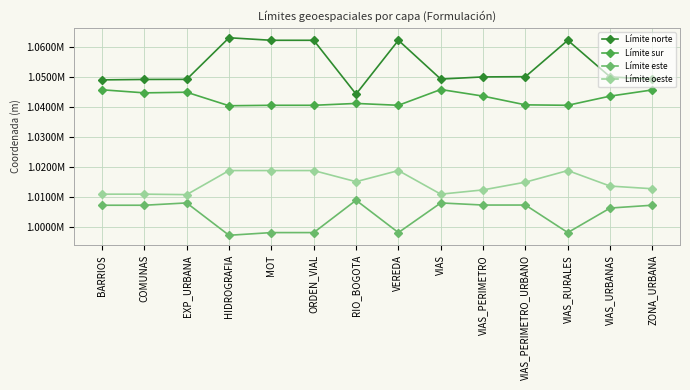

What is the label of the 2nd point from the right?

VIAS_URBANAS